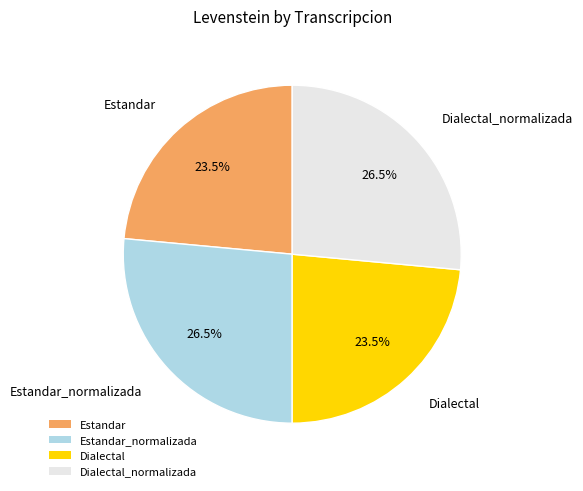

Combined, what portion of the pie is Estandar and Dialectal_normalizada?

50.0%